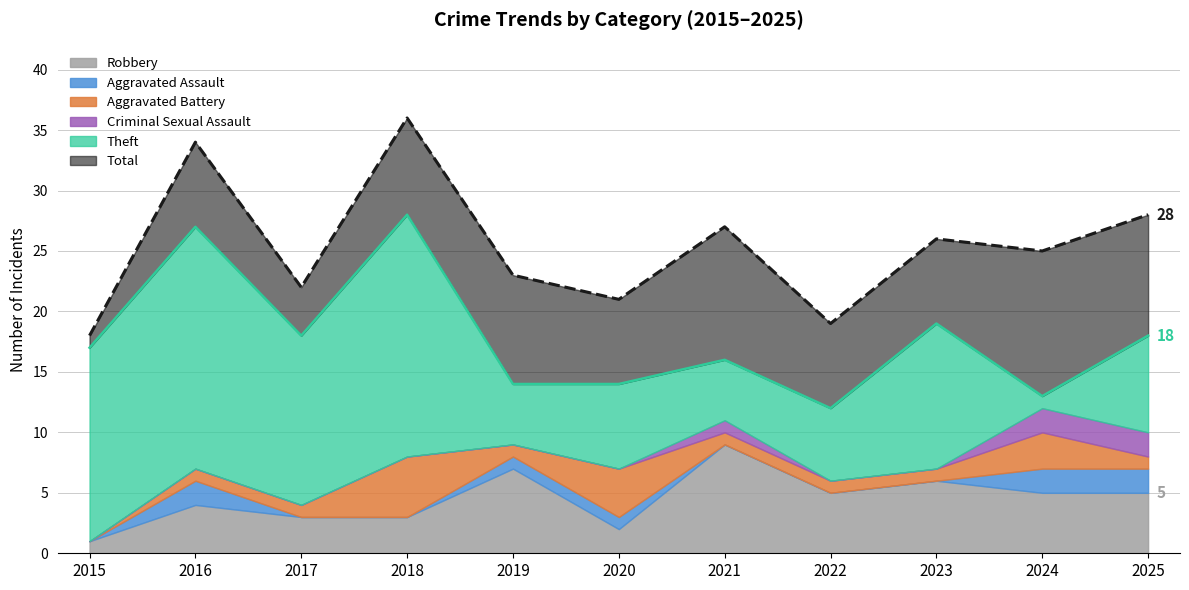

Where is the first local maximum for Robbery?

2016